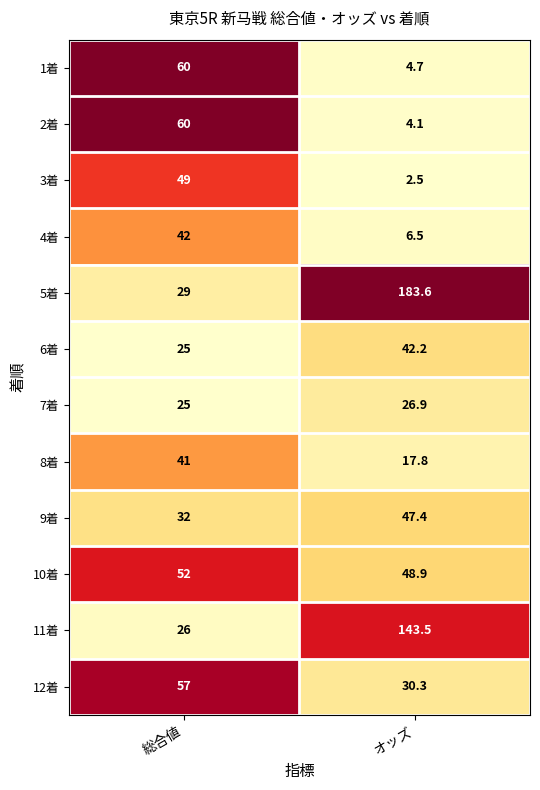

At which category is the sum across all series the highest?

オッズ